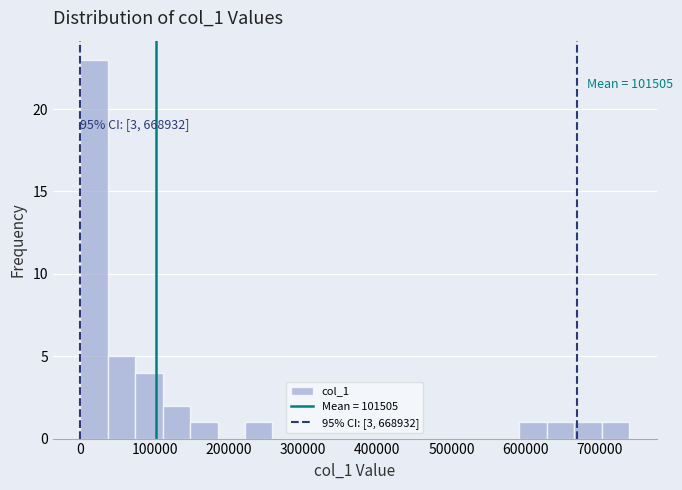

Read against the x-axis, roughly where is the centre of the tallest bar?

20000